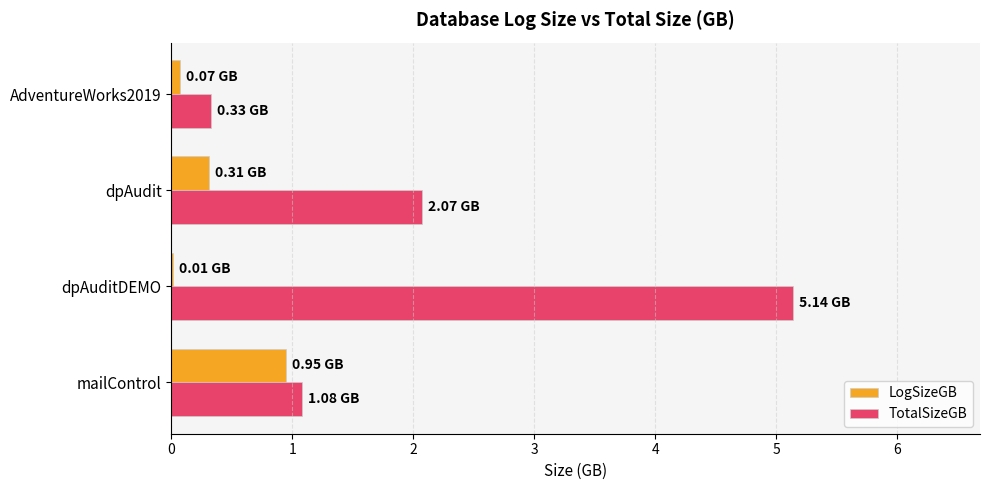

What is the total value across all series at mailControl?

2.0